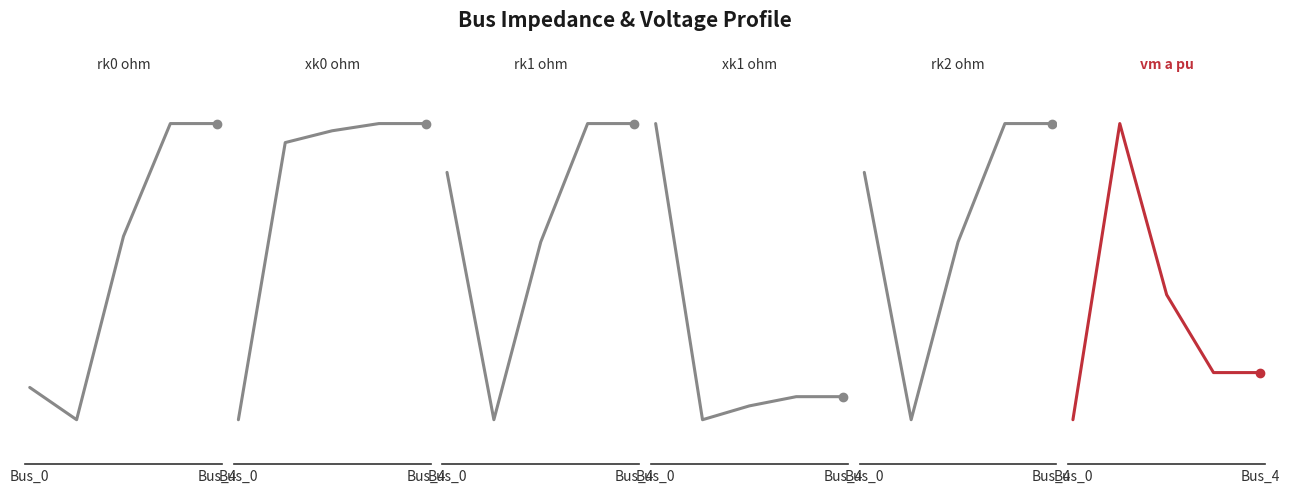

Reading left to right, what are all the values shown in this chart?

pf_rk0_ohm: 1.5	0.1	8.3	13.4	13.4
pf_xk0_ohm: 15.0	52.9	54.5	55.5	55.5
pf_rk1_ohm: 1.5	0.1	1.1	1.8	1.8
pf_xk1_ohm: 15.0	2.4	3.0	3.4	3.4
pf_rk2_ohm: 1.5	0.1	1.1	1.8	1.8
pf_vm_a_pu: 0.9	1.0	1.0	0.9	0.9